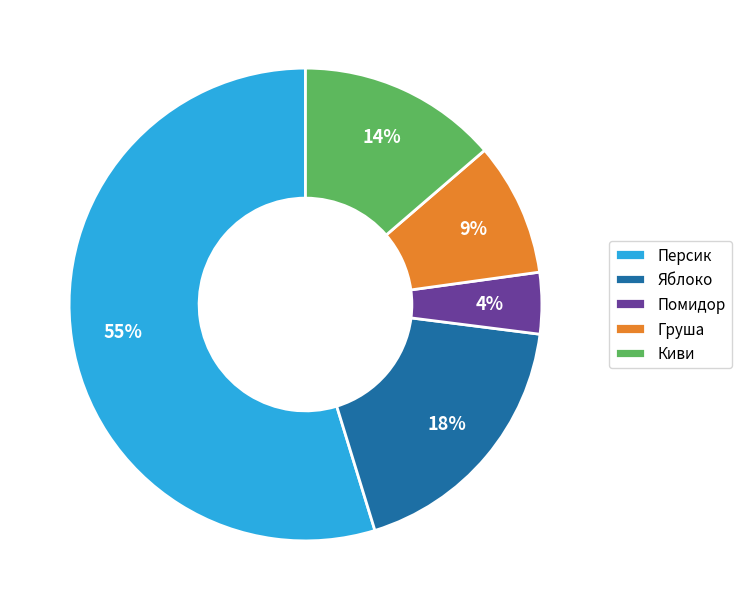

How many segments does this pie chart have?

5